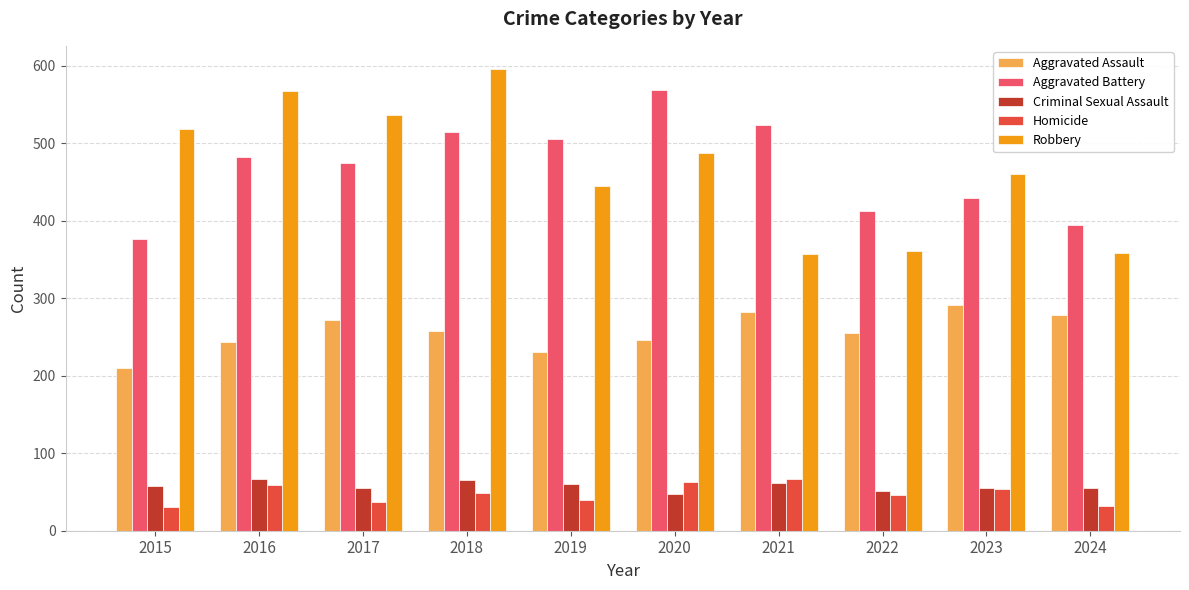

At which category is the sum across all series the highest?

2018